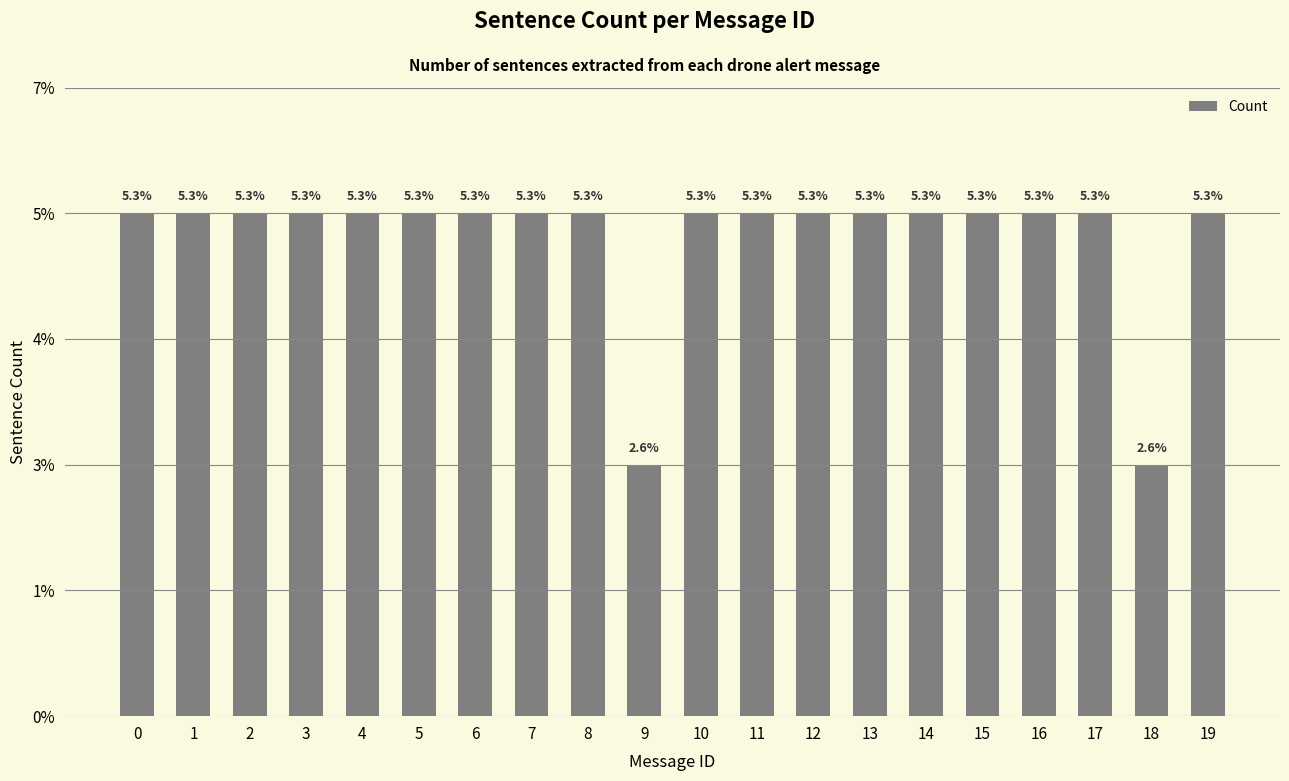

Are the bars horizontal?

No